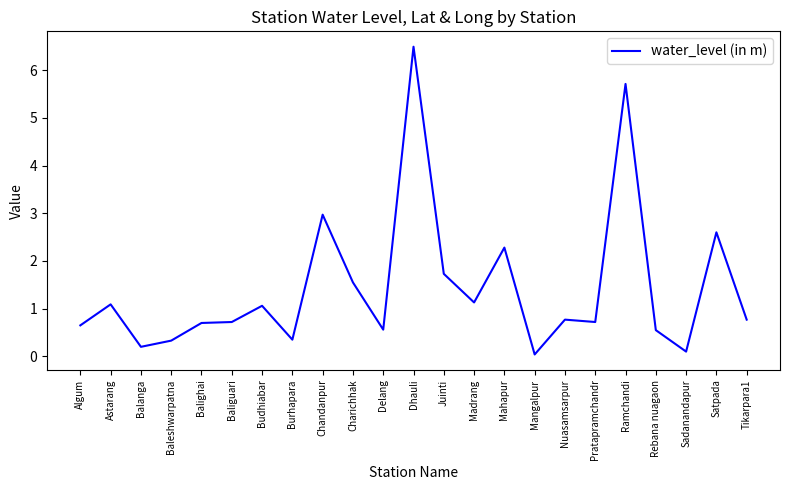

Between Juinti and Budhiabar, which is larger?

Juinti